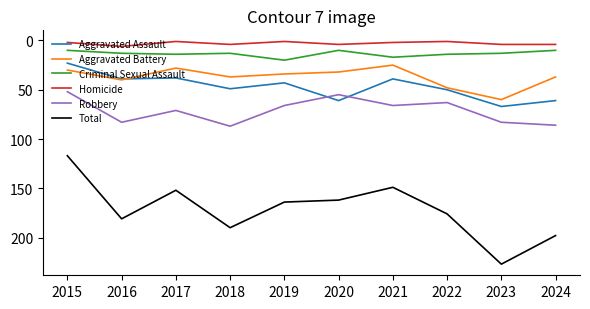

Rank the series at 2022 from highest to lowest value.

Total, Robbery, Aggravated Assault, Aggravated Battery, Criminal Sexual Assault, Homicide